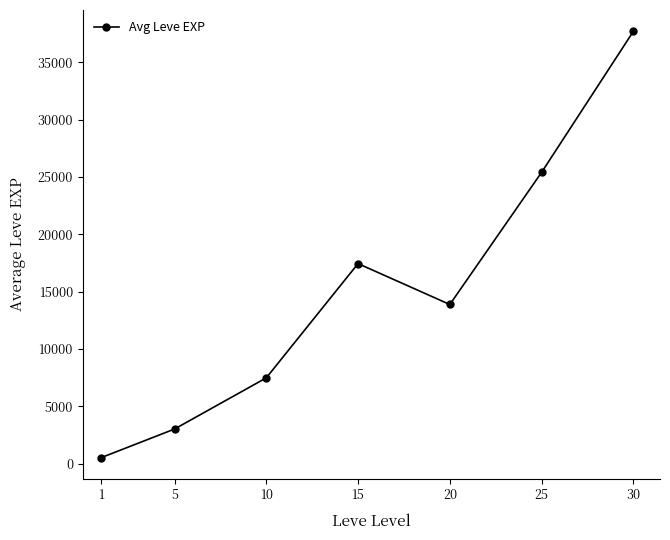

How many points are lower than both their immediate neighbors (excluding endpoints)?

1